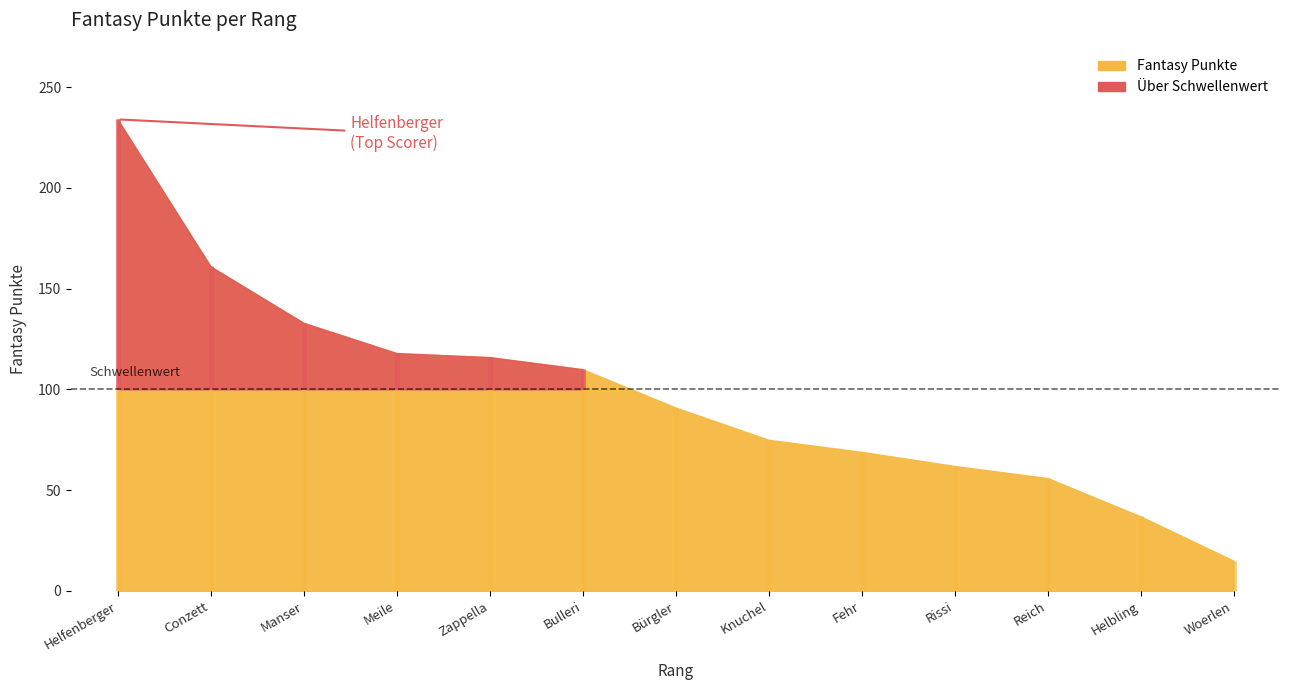

List the labels in order of value, smallest first.

Woerlen, Helbling, Reich, Rissi, Fehr, Knuchel, Bürgler, Bulleri, Zappella, Meile, Manser, Conzett, Helfenberger